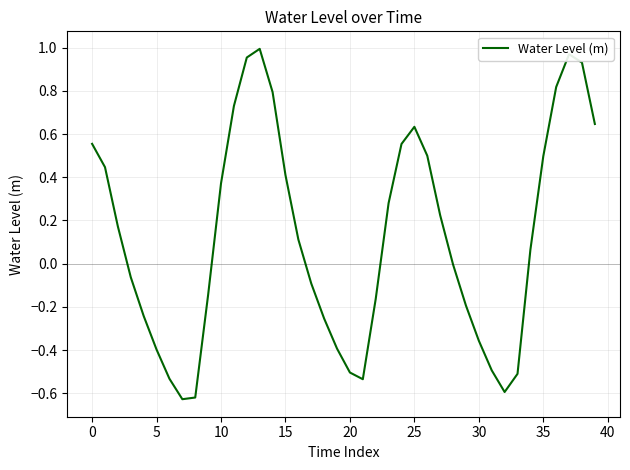

Does the chart have visible grid lines?

Yes